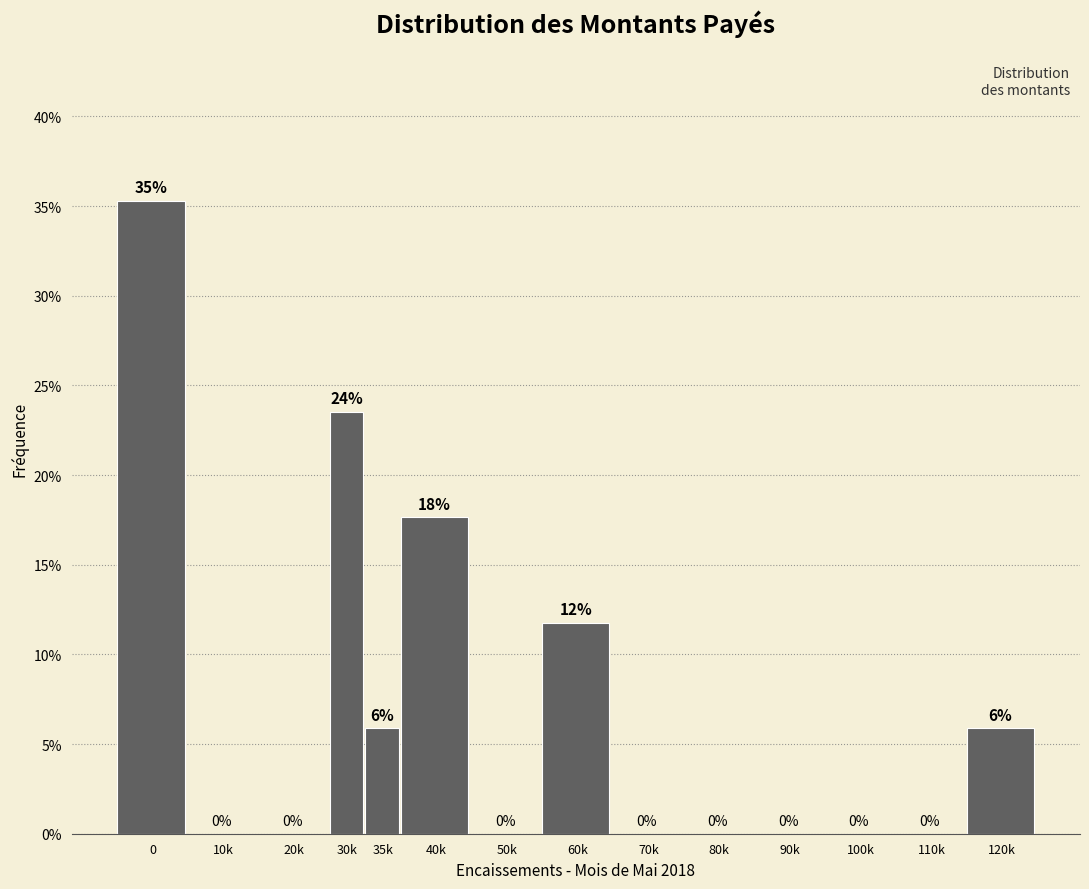

Which has a higher value, 35k or 80k?

35k